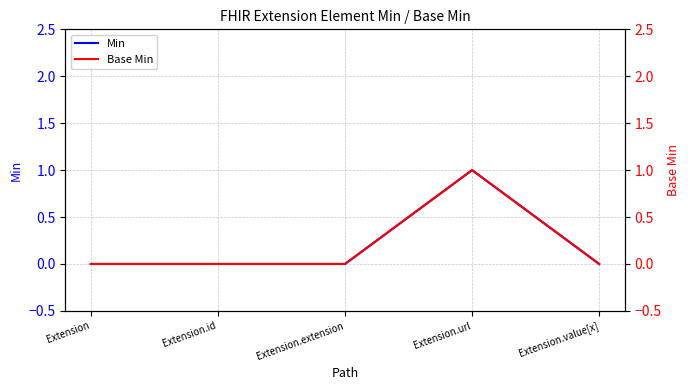

How many interior local peaks does the Base Min series have?

1